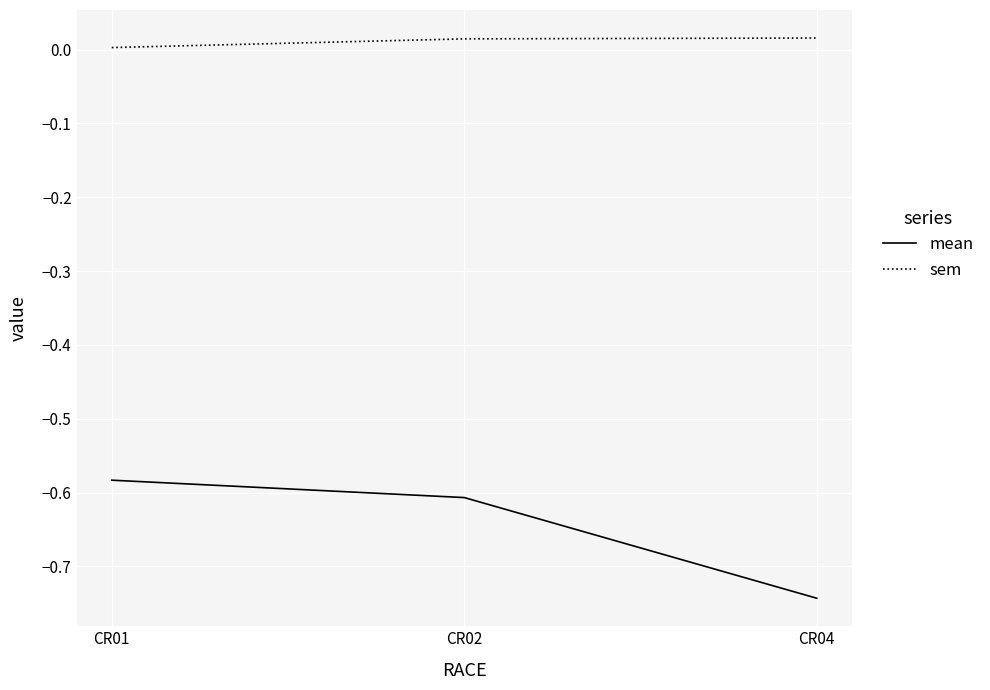

Which series has the largest total across all categories?

sem